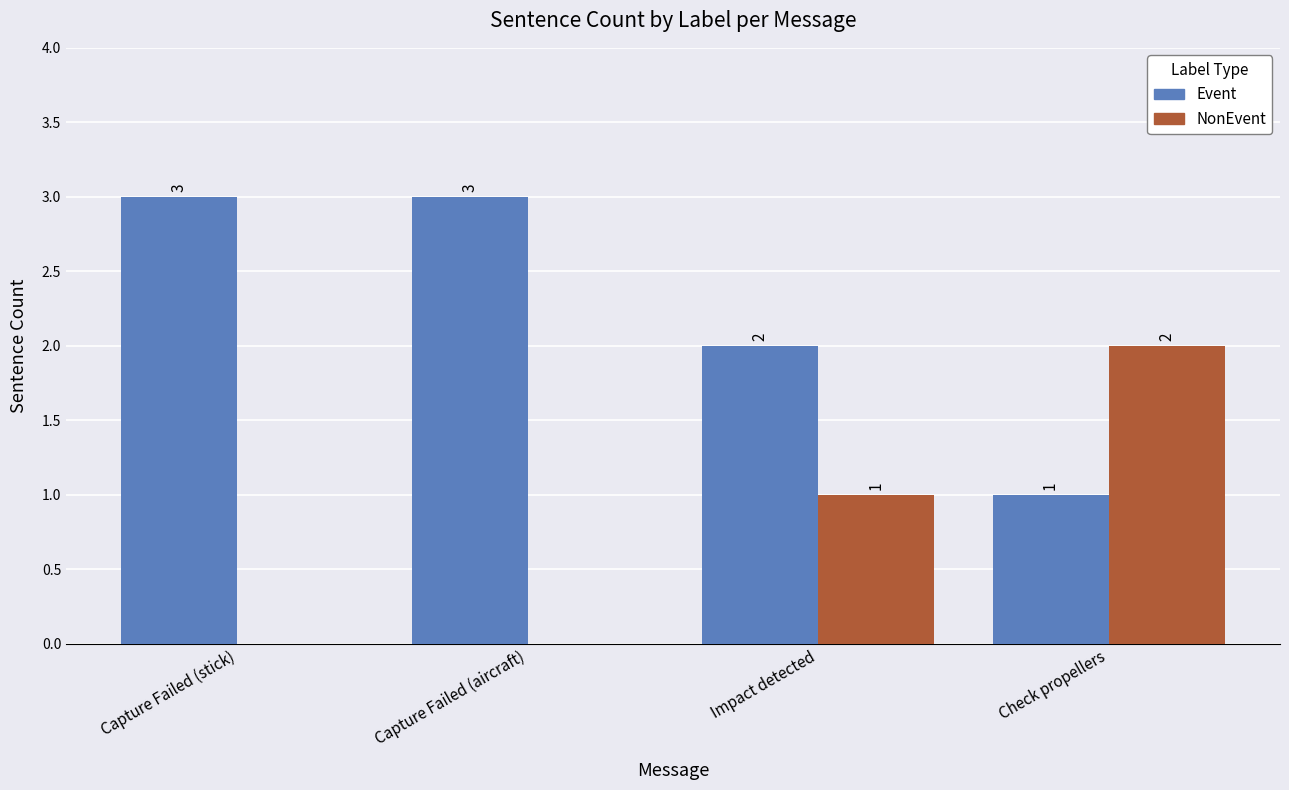

Reading right to left, what are all the values shown in this chart?

Event: Check propellers=1	Impact detected=2	Capture Failed (aircraft)=3	Capture Failed (stick)=3
NonEvent: Check propellers=2	Impact detected=1	Capture Failed (aircraft)=0	Capture Failed (stick)=0